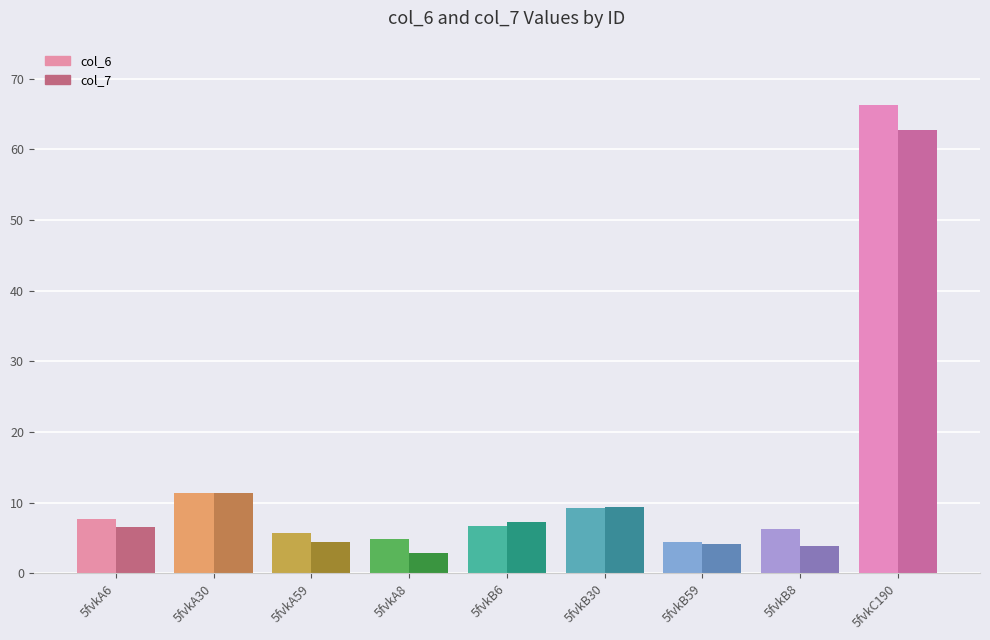

Reading left to right, what are all the values shown in this chart?

col_6: 5fvkA6=7.8	5fvkA30=11.4	5fvkA59=5.7	5fvkA8=4.8	5fvkB6=6.7	5fvkB30=9.2	5fvkB59=4.4	5fvkB8=6.2	5fvkC190=66.2
col_7: 5fvkA6=6.6	5fvkA30=11.4	5fvkA59=4.5	5fvkA8=2.9	5fvkB6=7.2	5fvkB30=9.4	5fvkB59=4.2	5fvkB8=3.8	5fvkC190=62.8